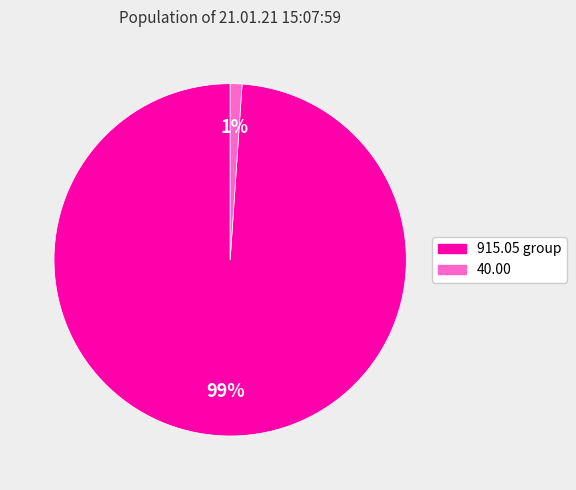

To the nearest percent, what is the difference between the largest and smallest slice percentages?

98%